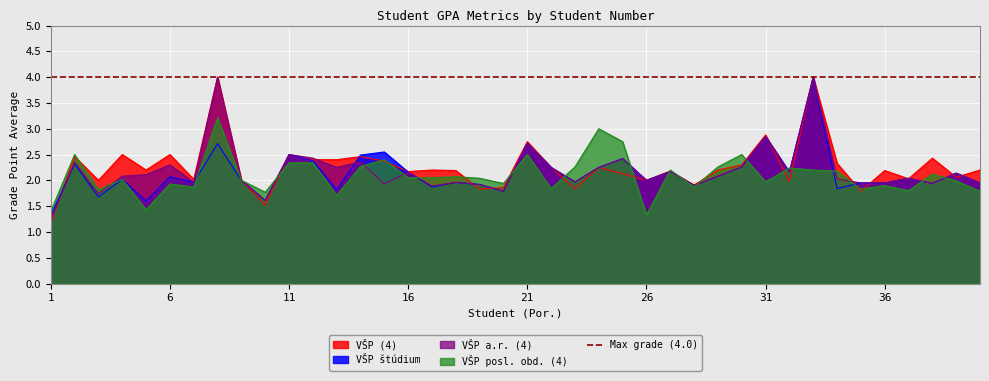

The value of VŠP štúdium at 38 is 1.9. True or false?

True